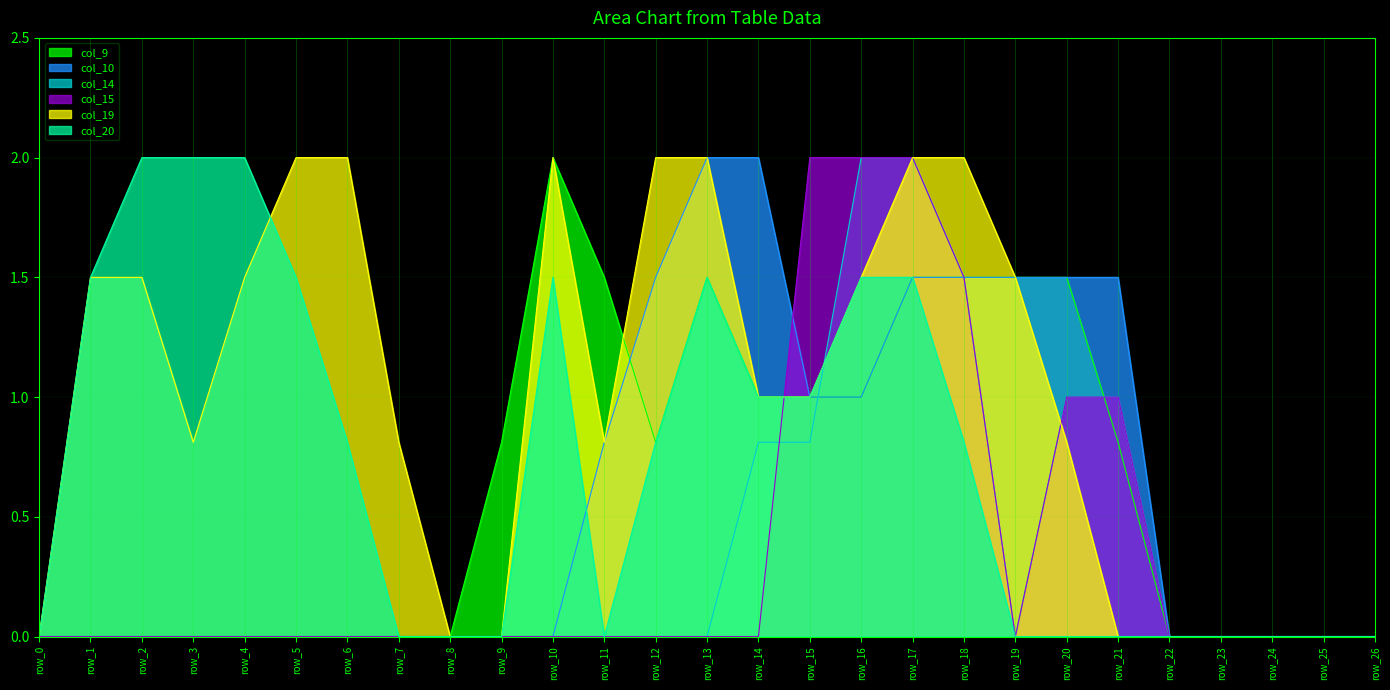

Is it true that col_9 equals 0.7 at row_18?

False